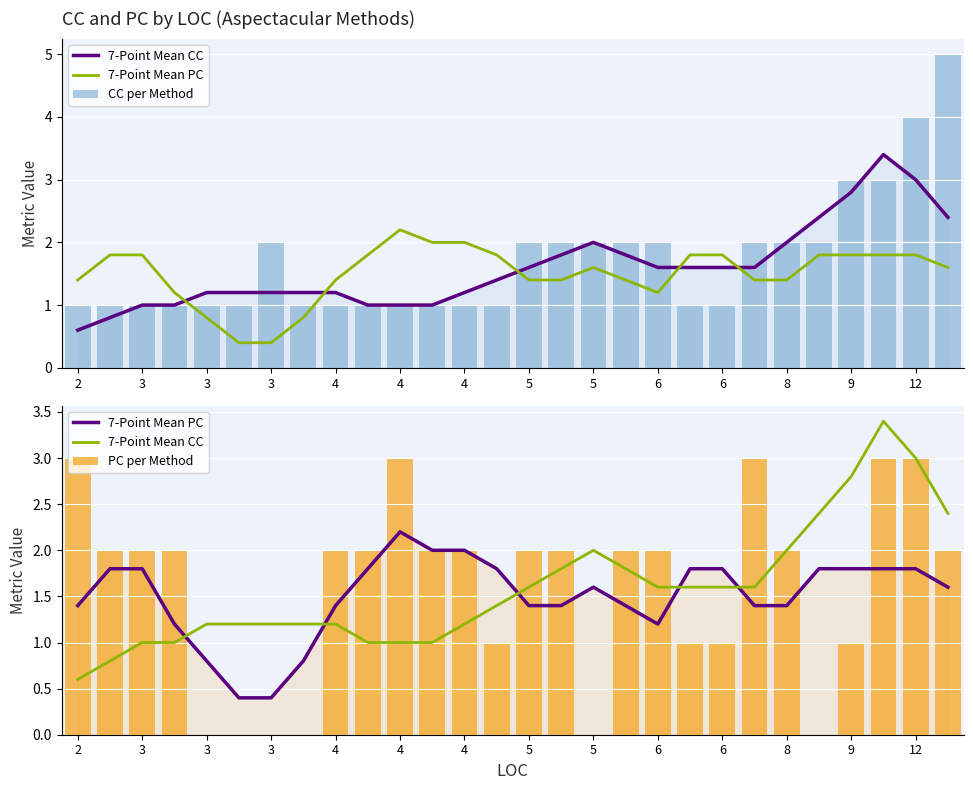

At which category does the chart reach its peak across all series?

27